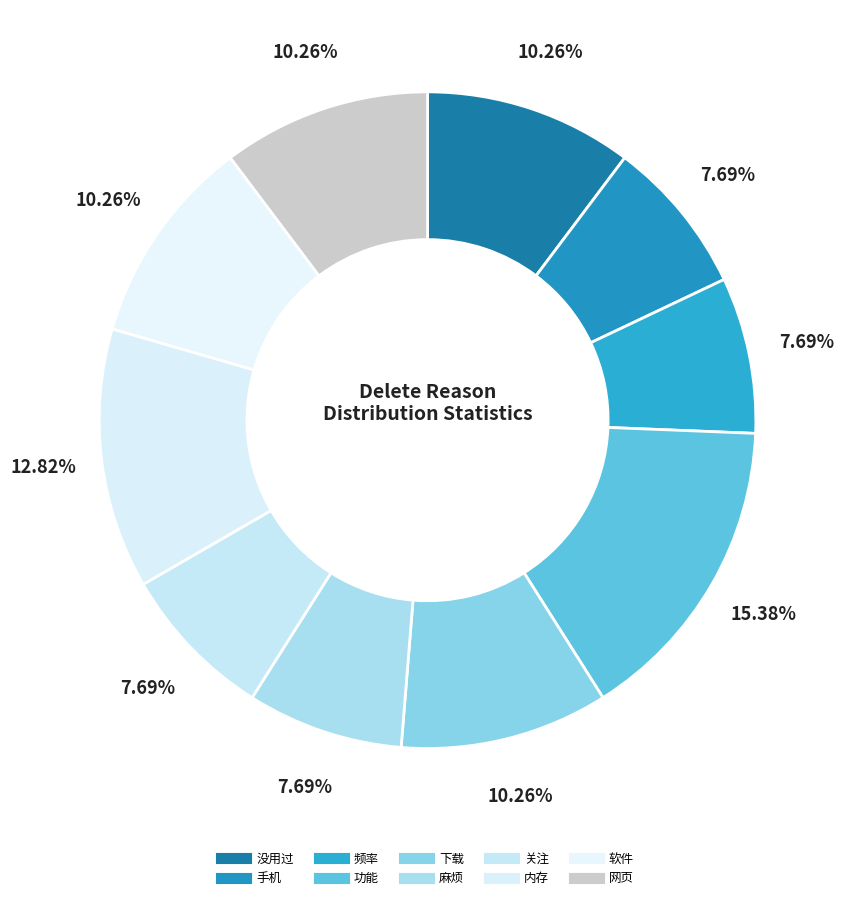

How many segments does this pie chart have?

10